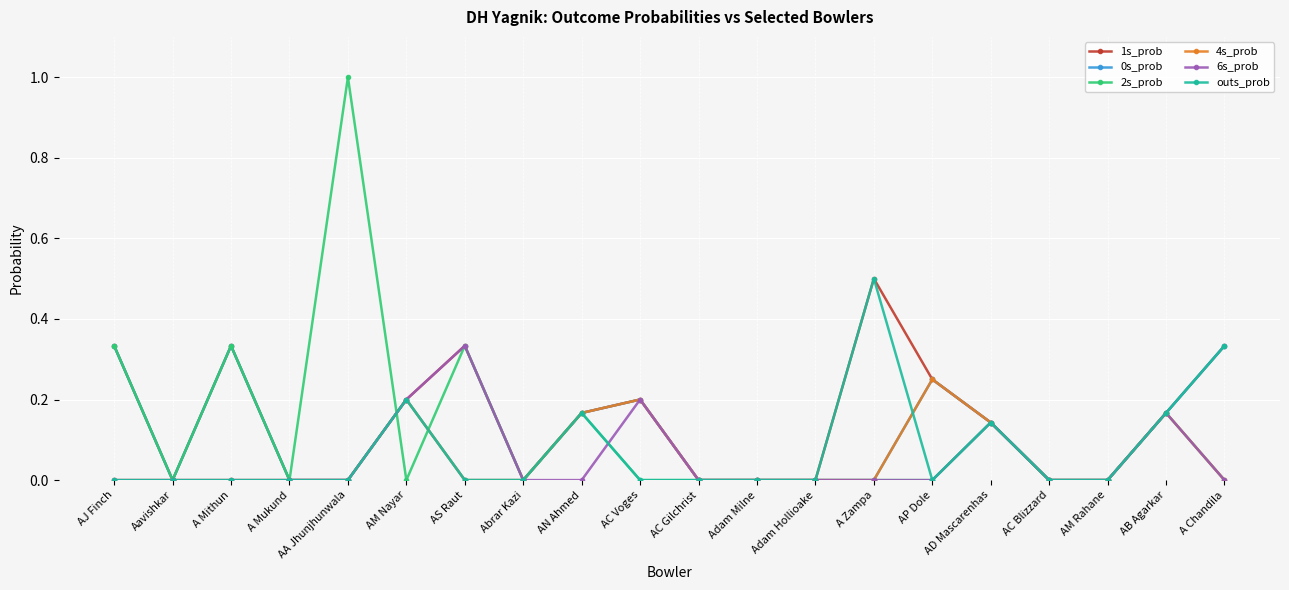

Is the value of outs_prob at AD Mascarenhas greater than the value of 2s_prob at AM Nayar?

Yes